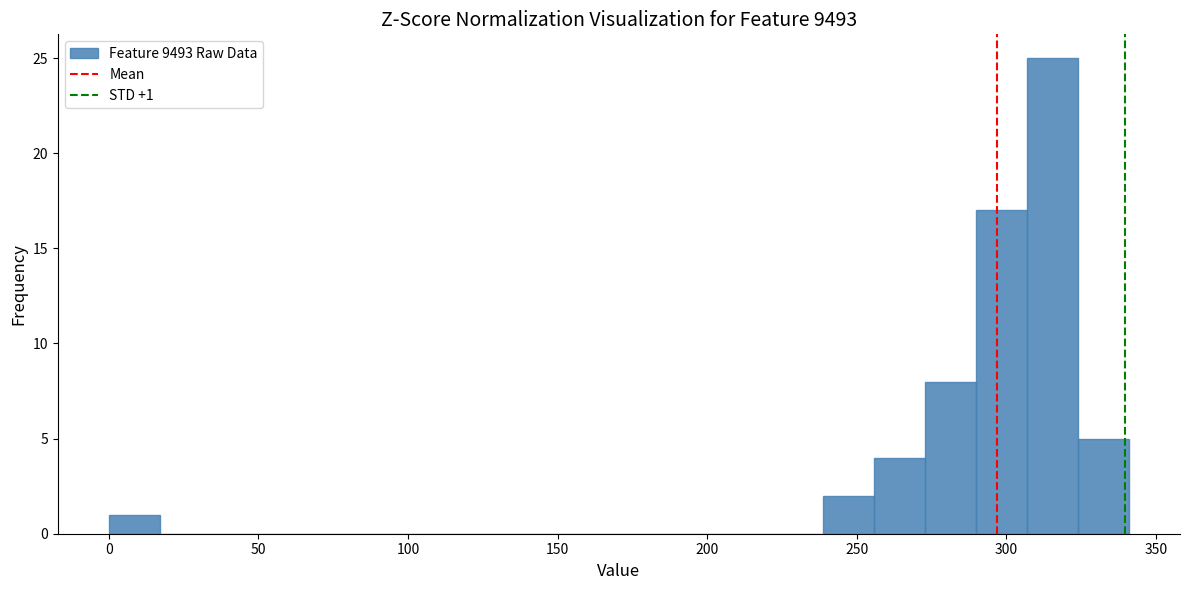

Read against the x-axis, roughly where is the centre of the tallest bar?

315